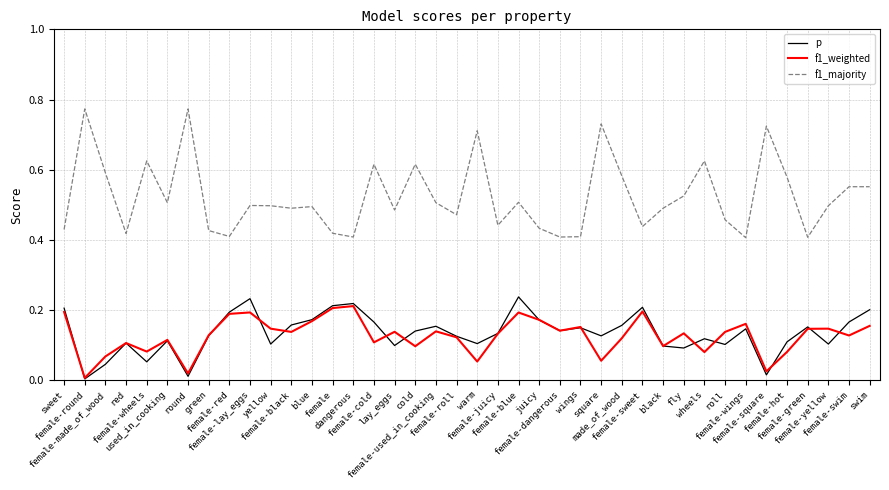

The f1_majority series shows 0.9 at yellow. True or false?

False